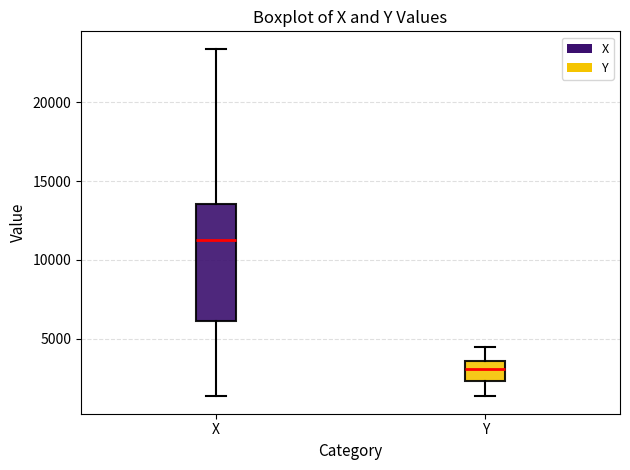

Comparing the boxes themselves (not the whiskers), which one is the tallest?

X